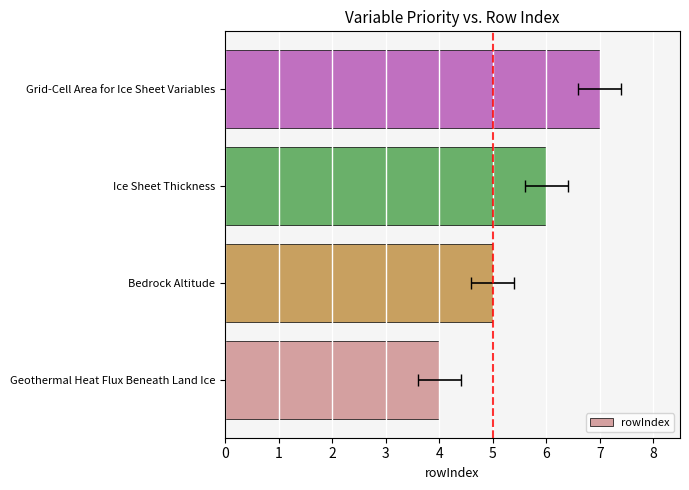

What is the greatest value displayed?

7